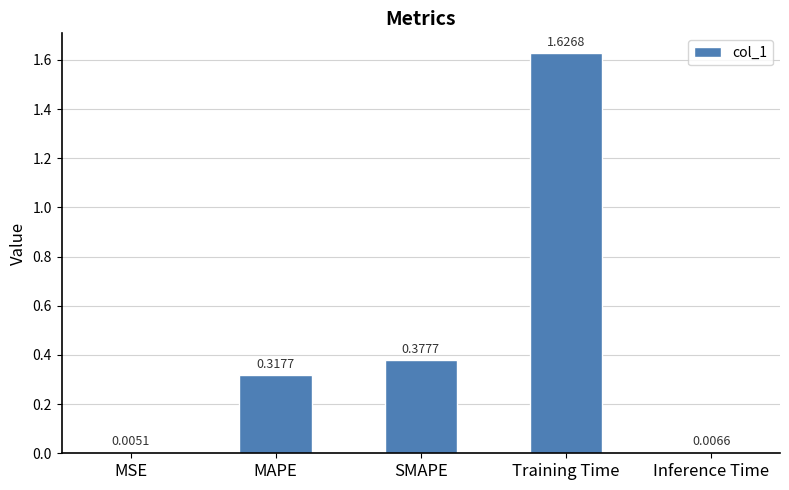

At which category does the chart reach its peak across all series?

Training Time